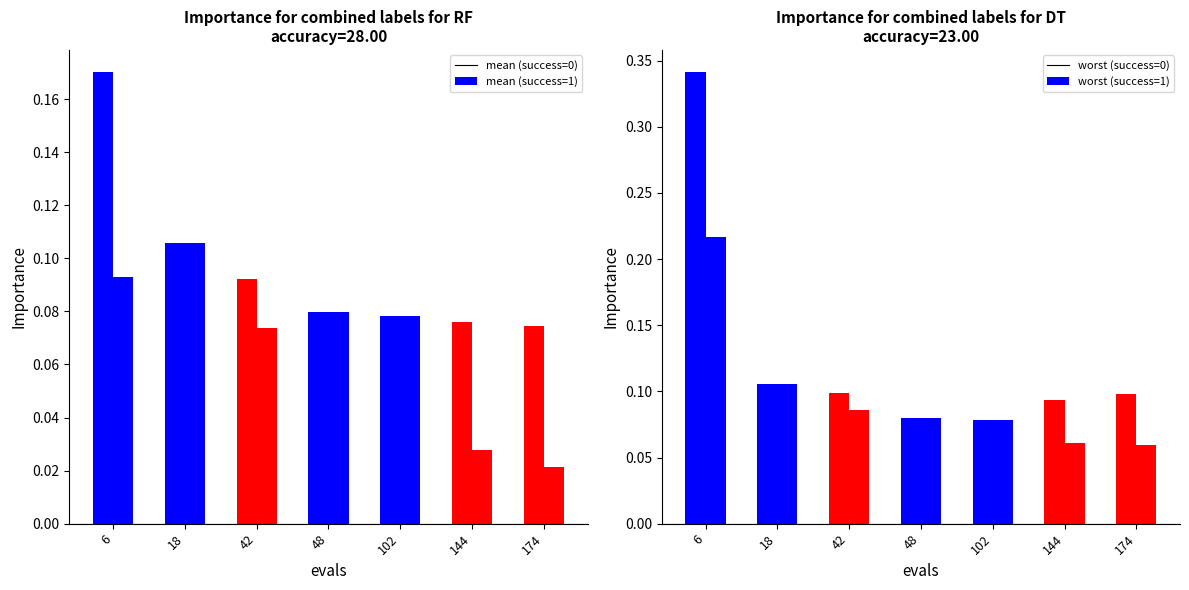

Reading left to right, extract all data points from this chart.

mean: 6=0.2	18=0.1	42=0.1	48=0.1	102=0.1	144=0.1	174=0.1
best: 6=0.1	18=0.1	42=0.1	48=0.1	102=0.1	144=0.0	174=0.0
worst: 6=0.3	18=0.1	42=0.1	48=0.1	102=0.1	144=0.1	174=0.1
mid(best+worst): 6=0.2	18=0.1	42=0.1	48=0.1	102=0.1	144=0.1	174=0.1